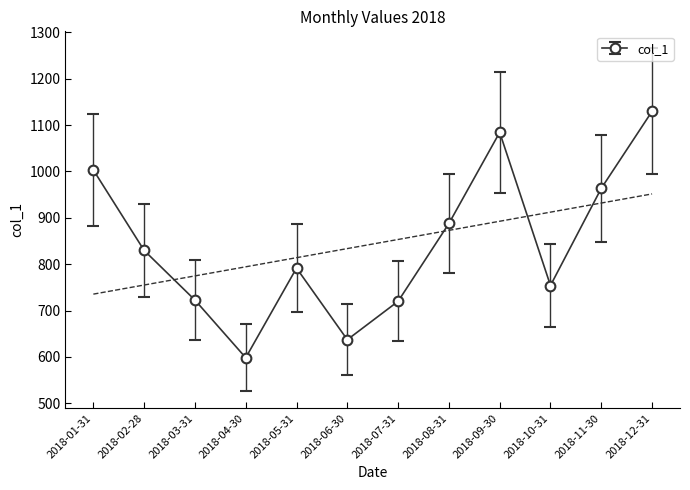

What is the lowest value of the col_1 series?

598.1